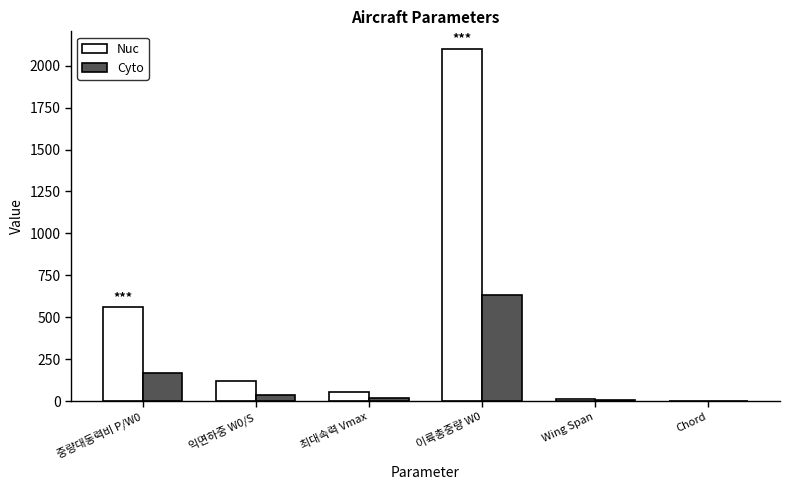

What is the sum of the Nuc values at 최대속력 Vmax and 중량대동력비 P/W0?

614.7